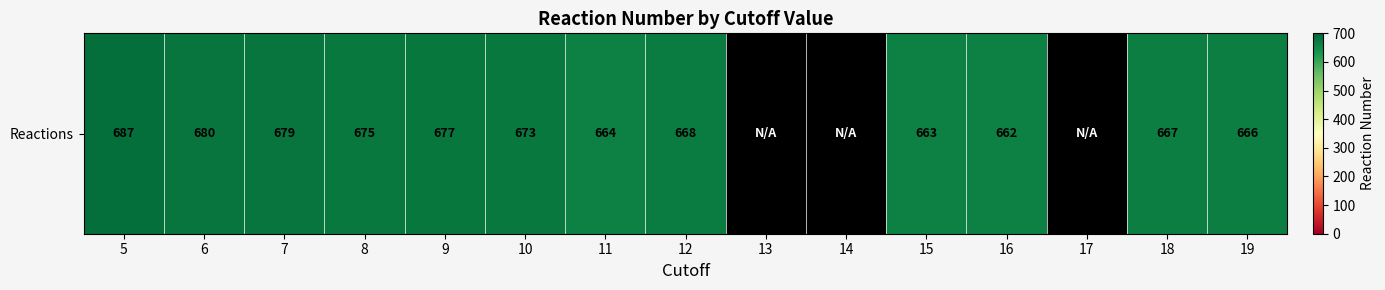

What is the difference between the maximum and minimum values?

25.0